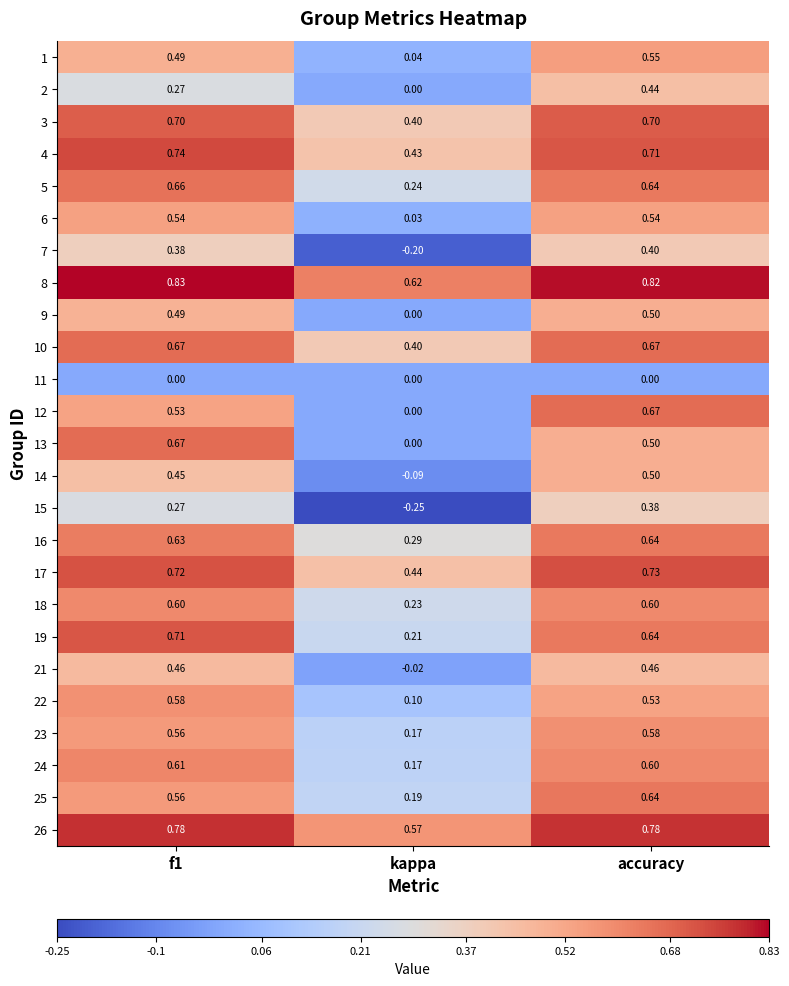

At how many categories does at least one series exceed 0?

3